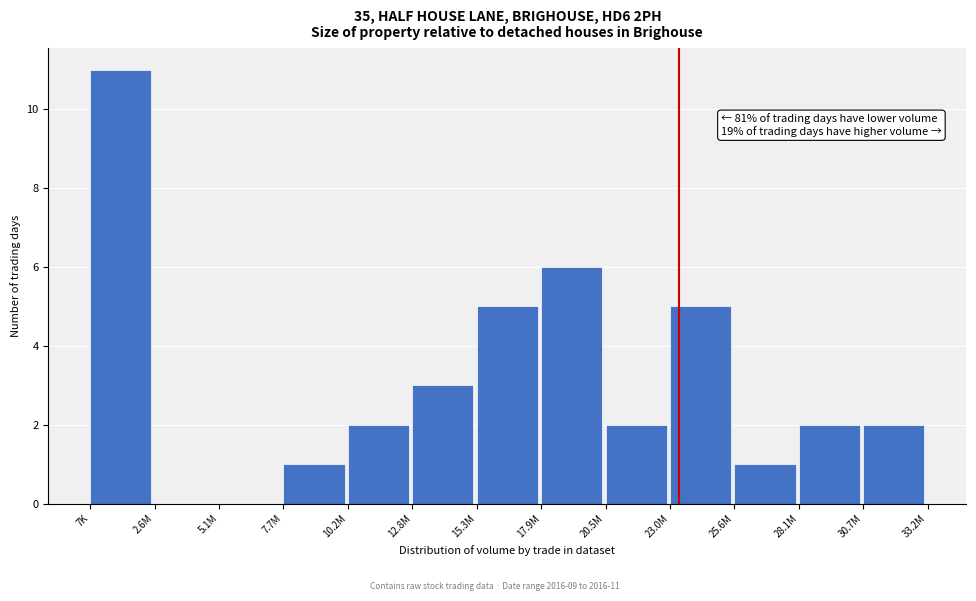

Reading left to right, transcribe all the data shown in this chart.

7K=11	2.6M=0	5.1M=0	7.7M=1	10.2M=2	12.8M=3	15.3M=5	17.9M=6	20.5M=2	23.0M=5	25.6M=1	28.1M=2	30.7M=2